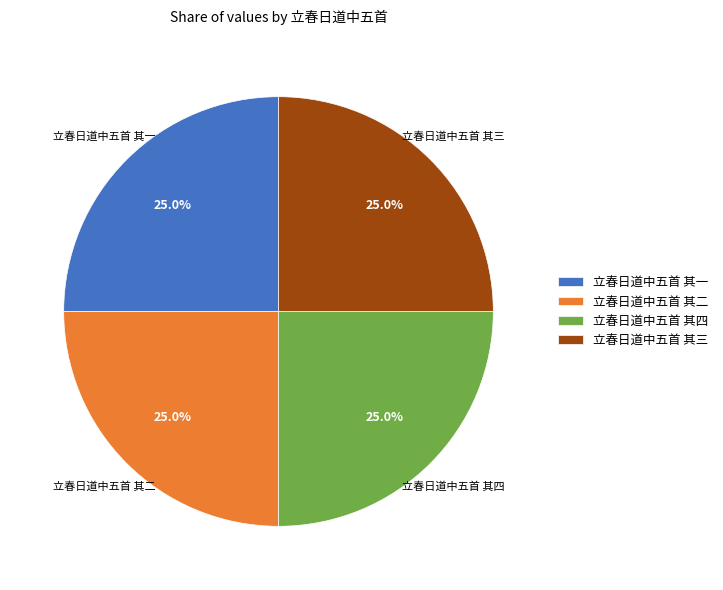

Does any single category account for the majority?

No